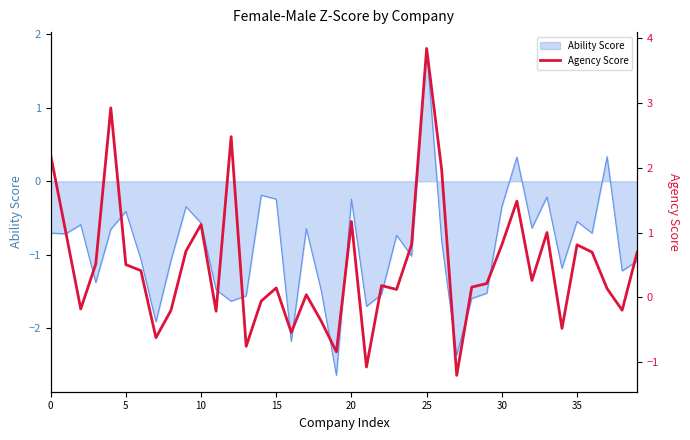

What is the minimum value shown in the chart?

-1.2